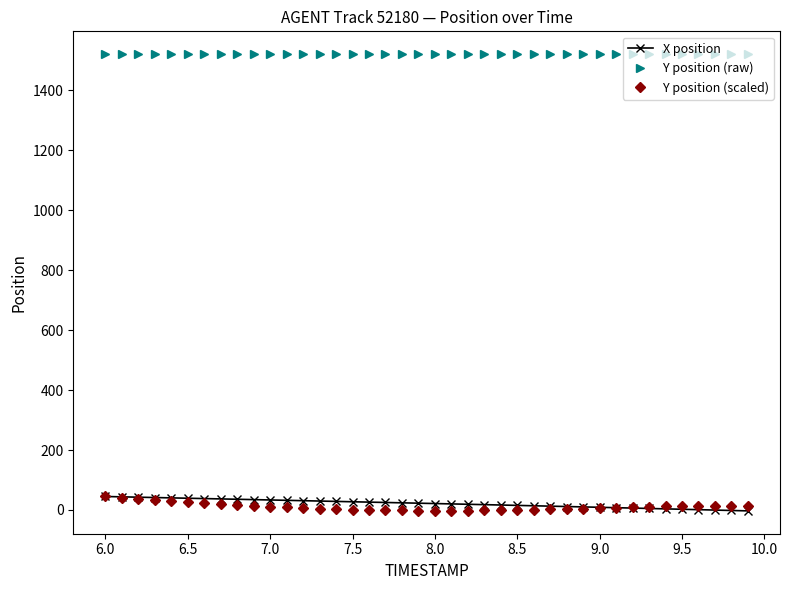

True or false: Y position (raw) and X position cross at least once.

False